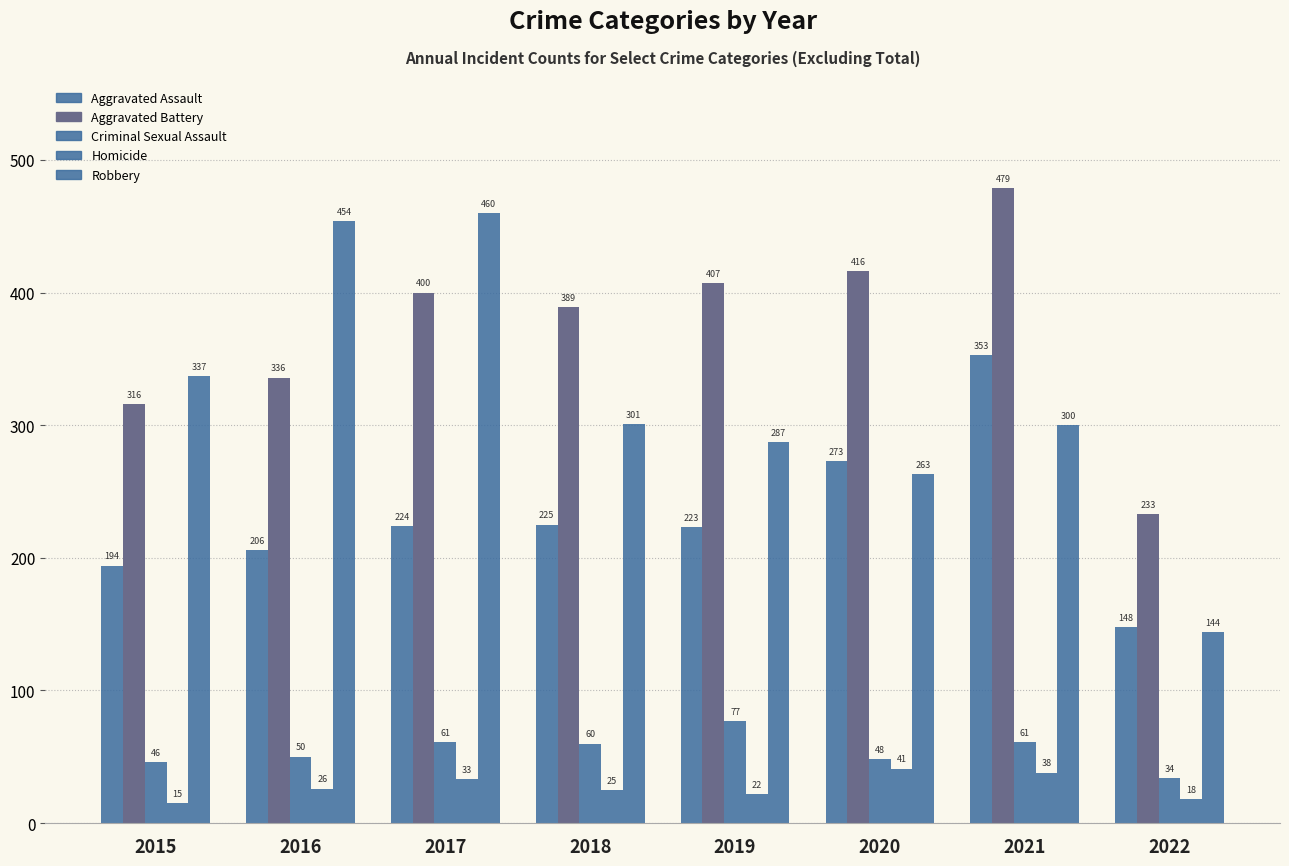

How many values in the Homicide series are below 26?

4